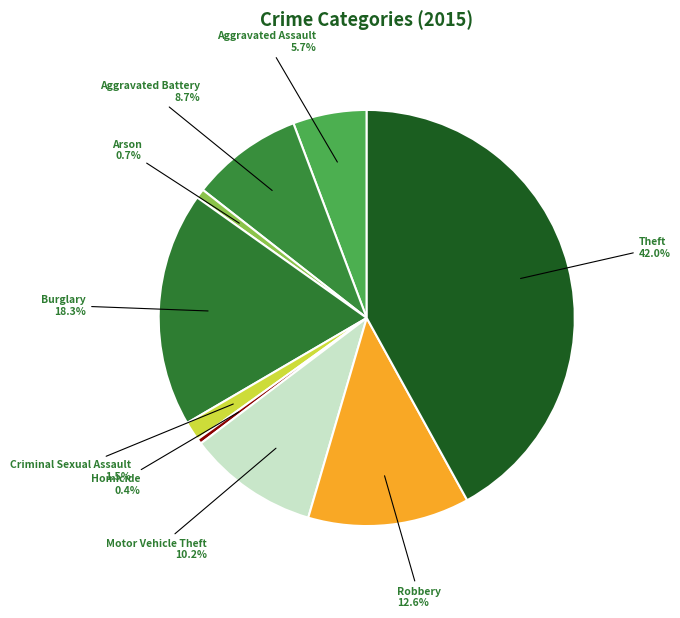

The Theft slice represents 42% of the pie. True or false?

True